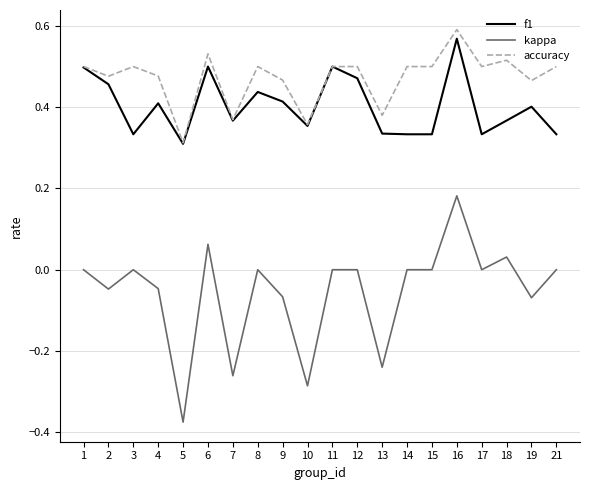

Which category has the highest value in the f1 series?

16